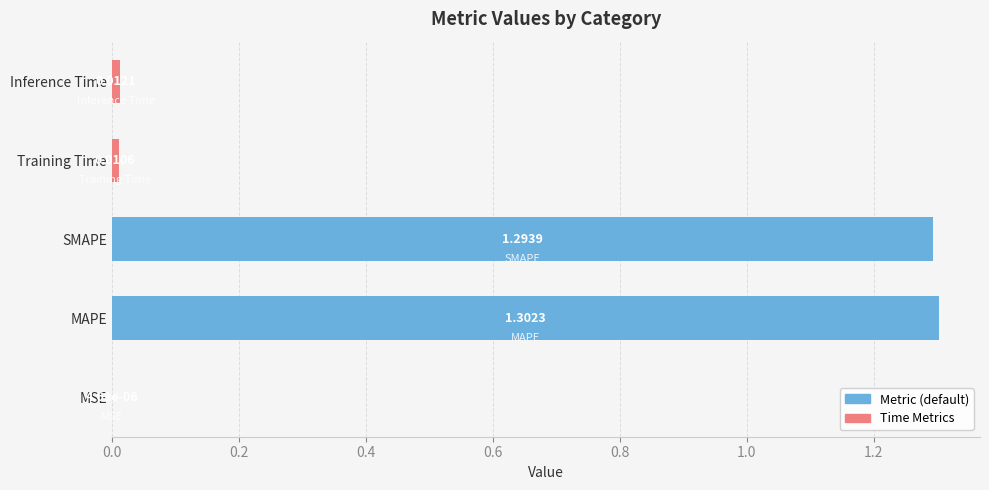

What is the change in value from MAPE to Training Time?

-1.3